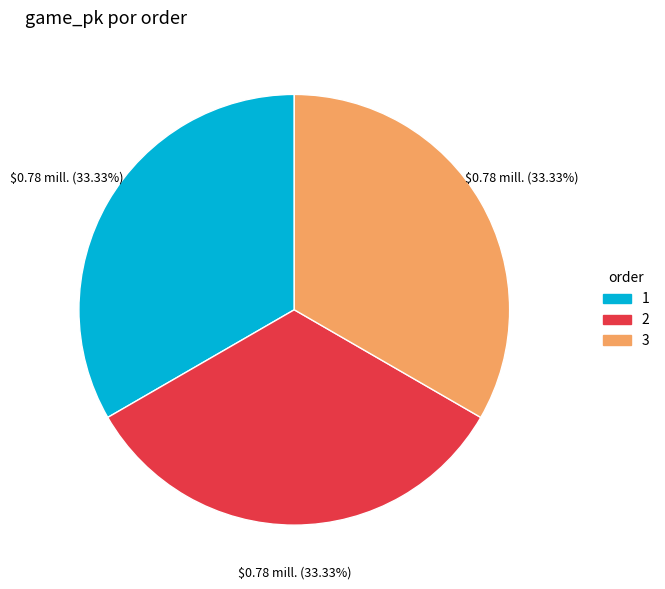

True or false: 2 accounts for 46% of the total.

False